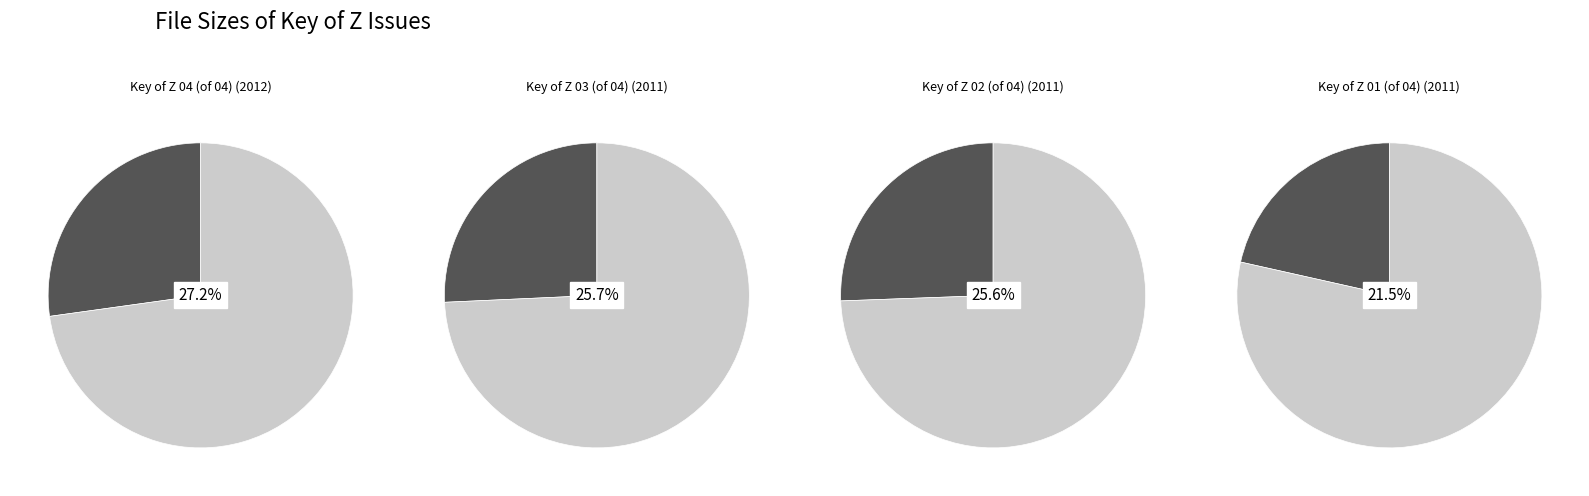

Which category has the smallest portion of the pie?

Key_of_Z_01